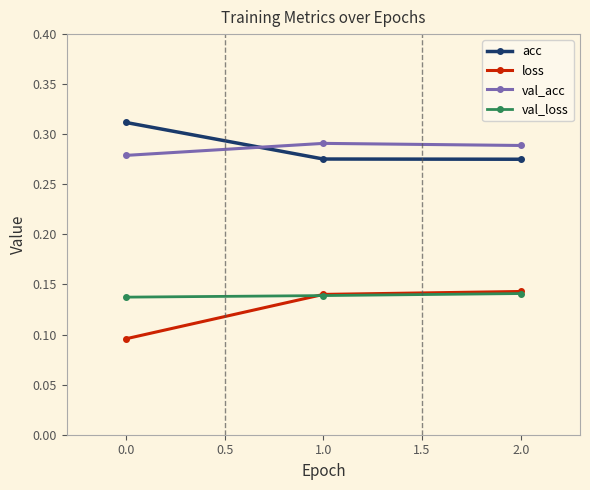

What is the total value across all series at 2.0?

0.8